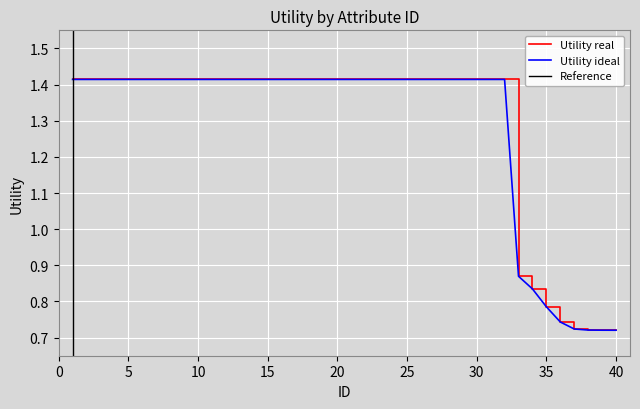

True or false: there are more than 2 points higher than both neighbors.

False